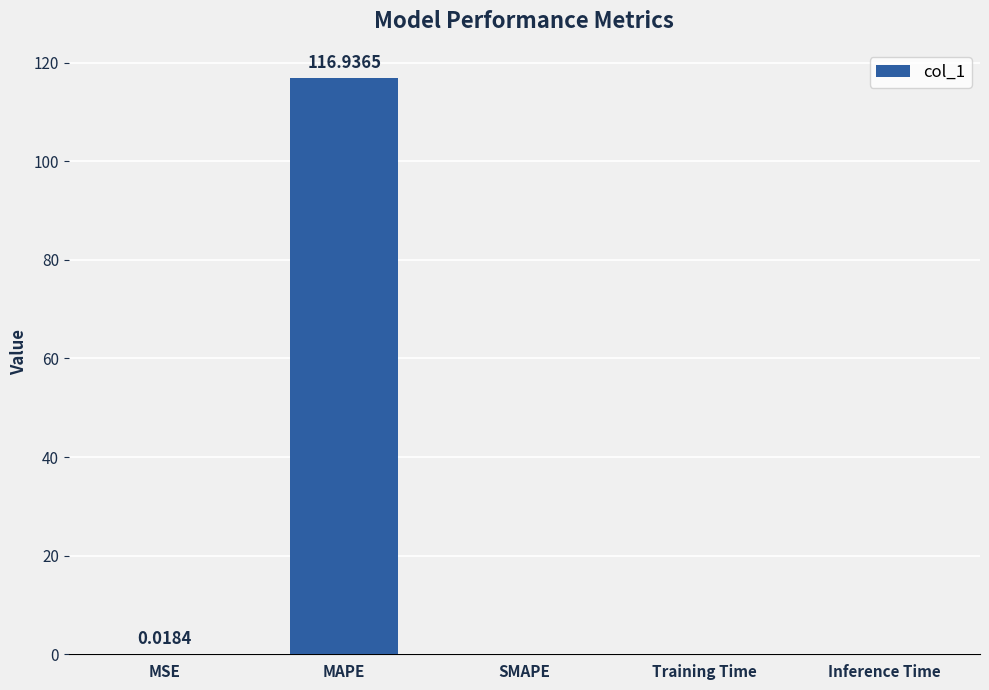

At which category does the chart reach its peak across all series?

MAPE